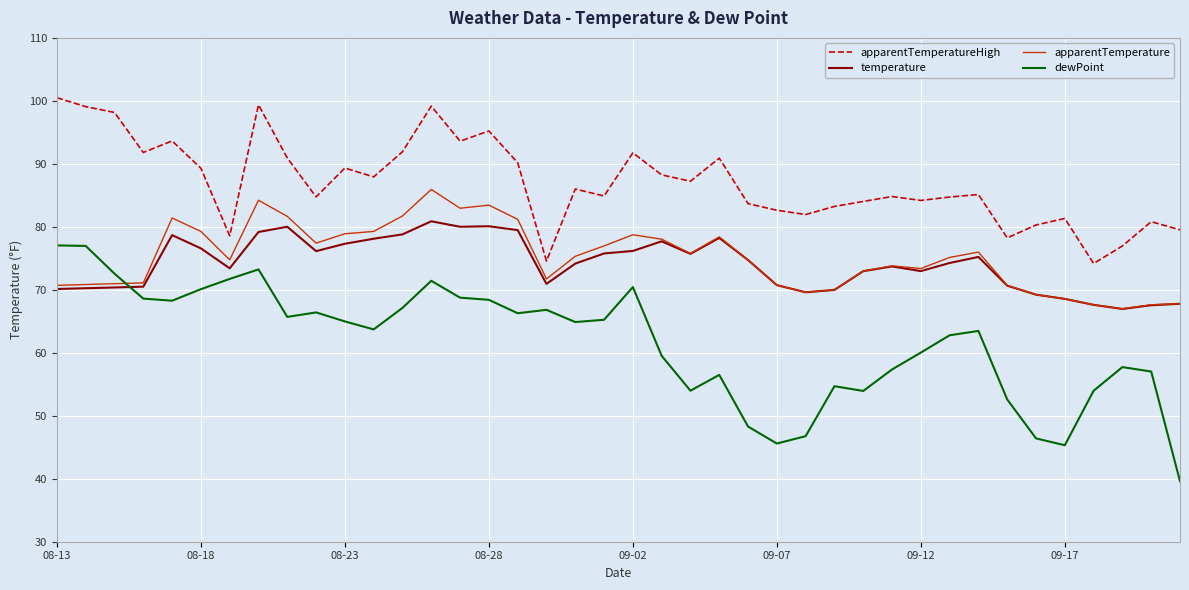

Rank the series by their maximum value, from highest to lowest.

apparentTemperatureHigh, apparentTemperature, temperature, dewPoint